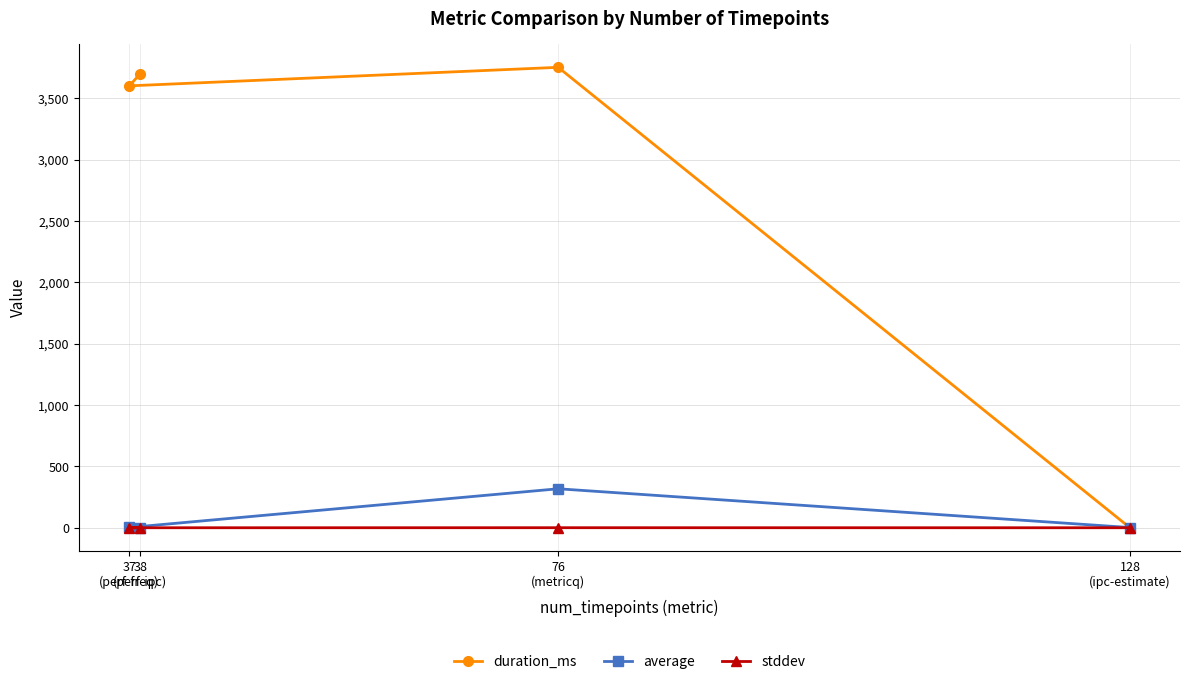

Which category has the lowest value in the stddev series?

38
(perf-ipc)